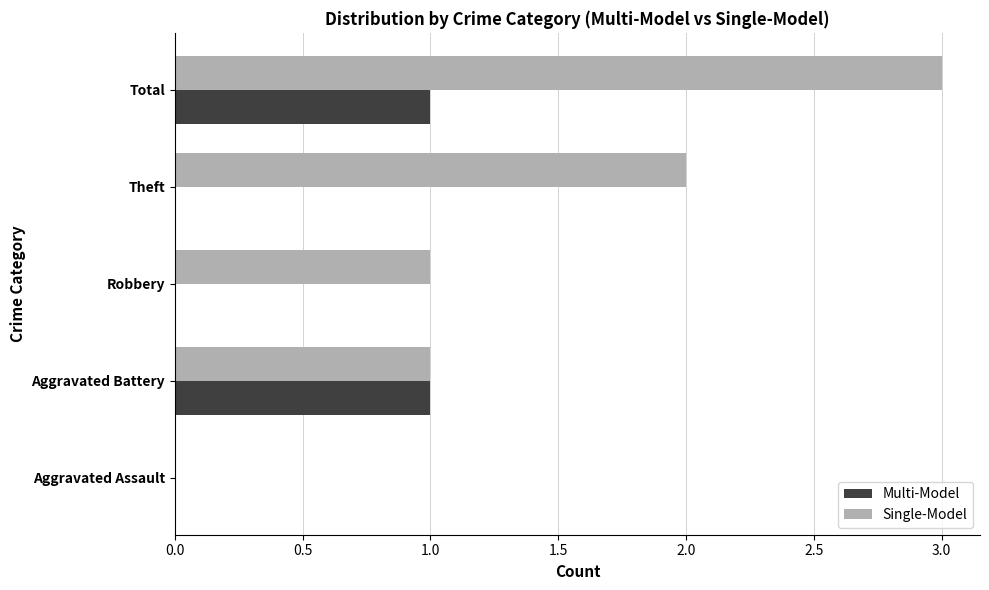

What is the sum of all Single-Model values?

7